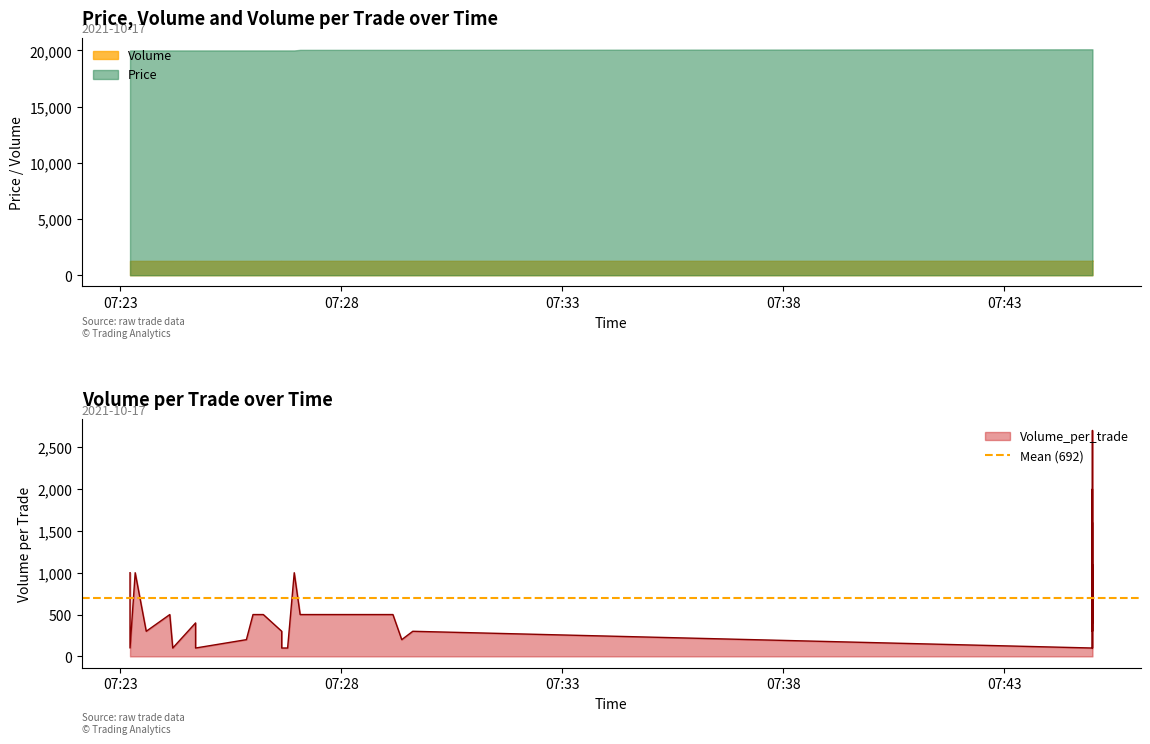

What is the minimum value shown in the chart?

100.0